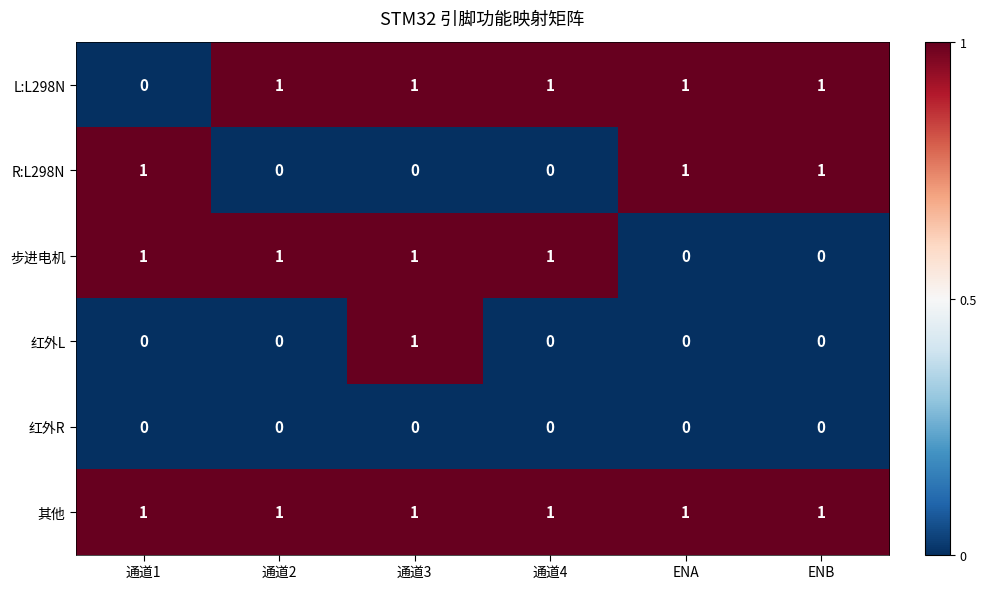

How many 步进电机 values are between 0 and 1?

6